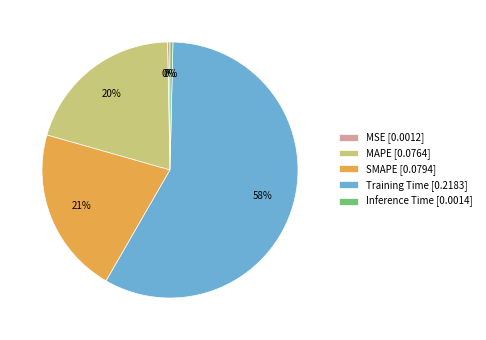

Which has a higher value, MSE [0.0012] or MAPE [0.0764]?

MAPE [0.0764]